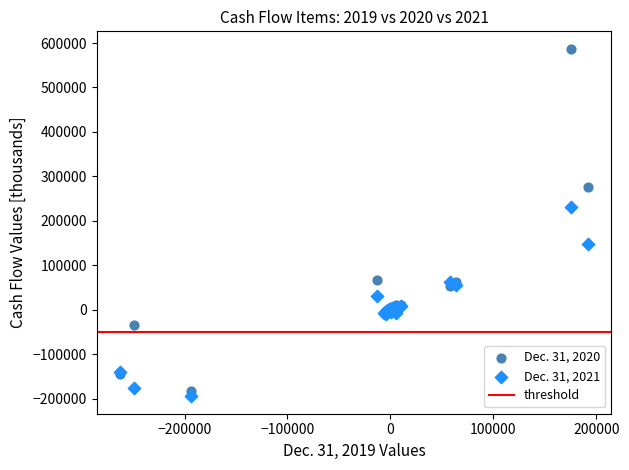

Which series has the widest spread of Y values?

Dec. 31, 2020